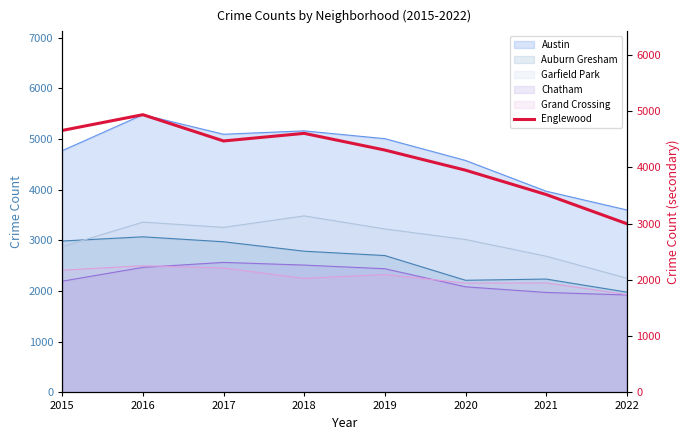

What is the difference between the second highest and minimum values?

1659